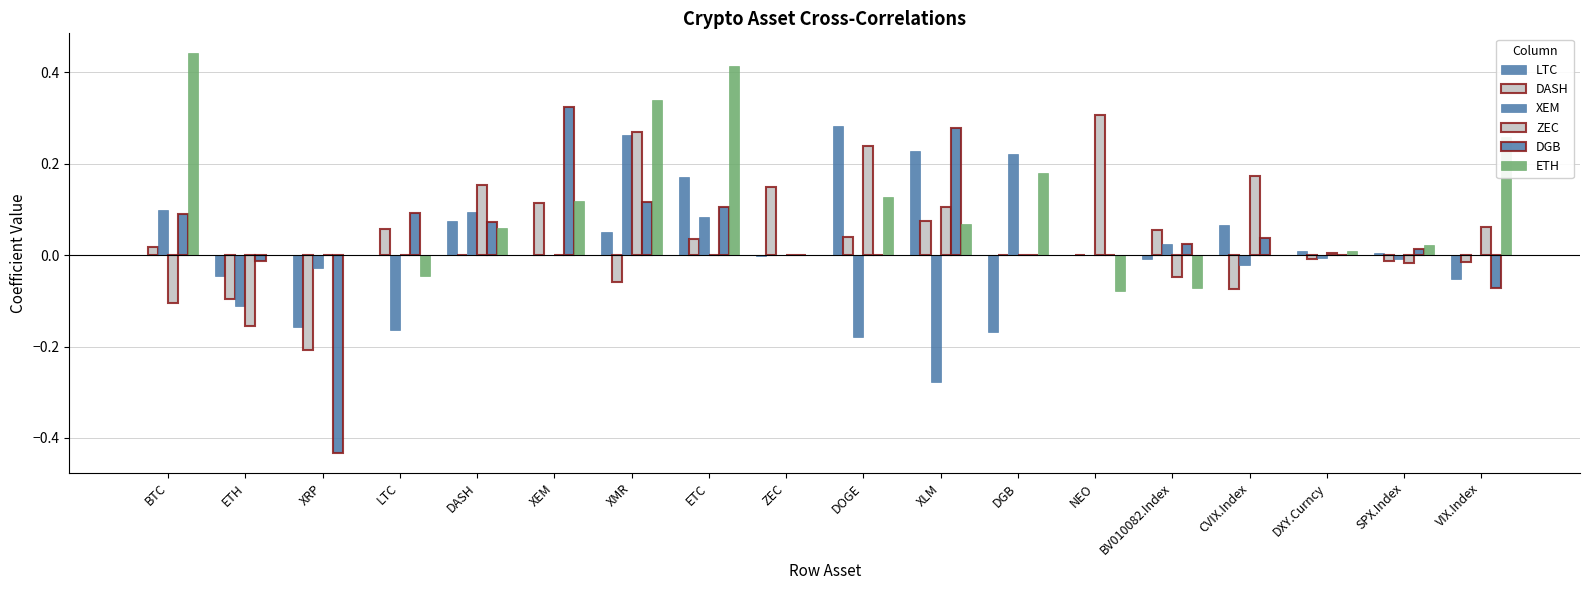

What is the difference between the highest and lowest values at DASH?

0.2